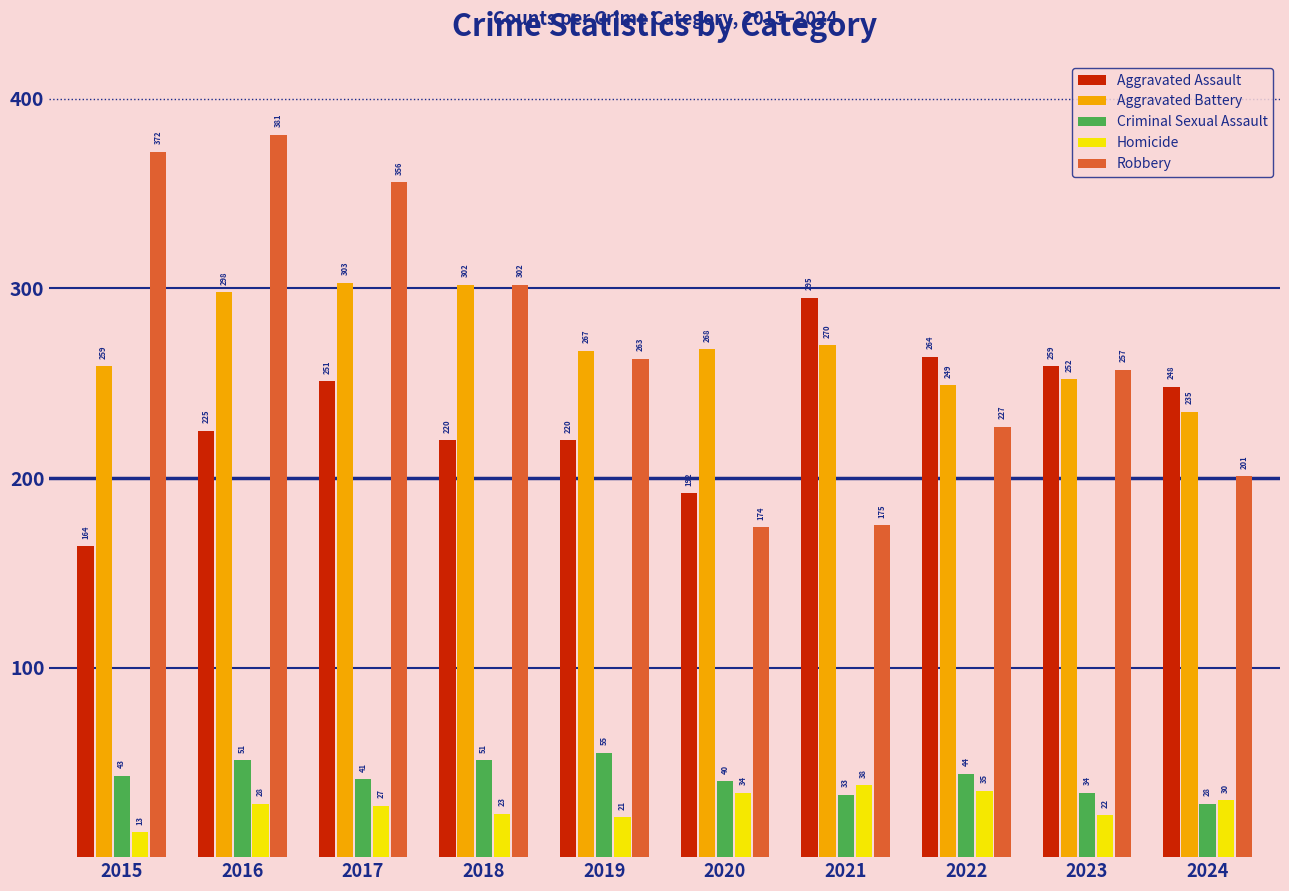

Between 2018 and 2021, which series saw the biggest shift?

Robbery